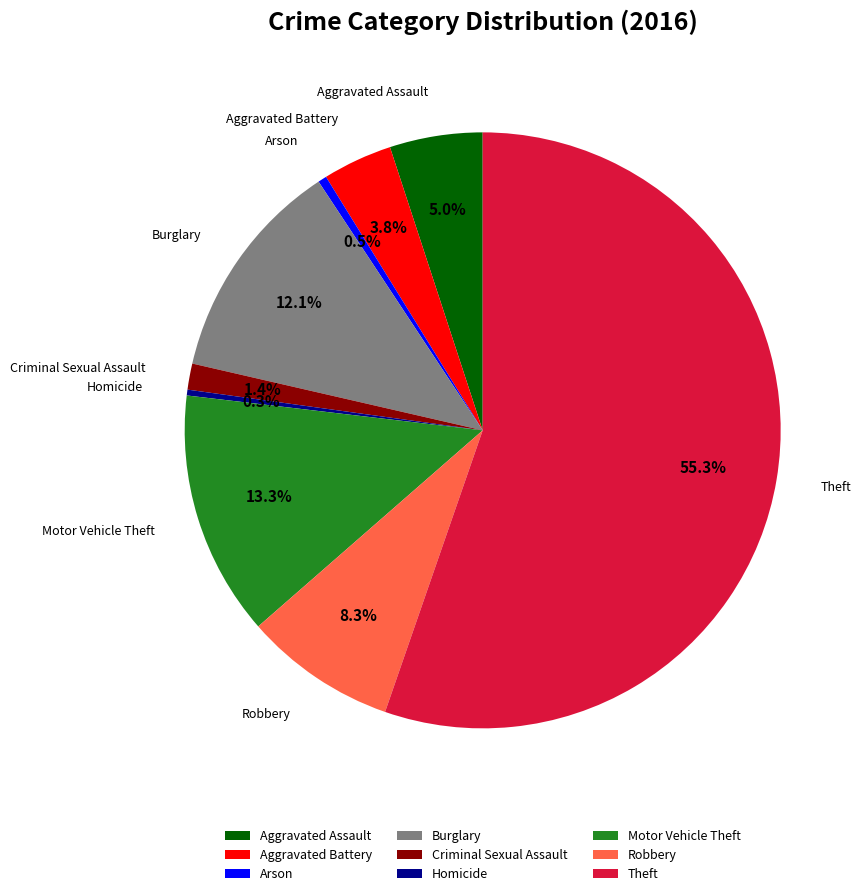

Which has a higher value, Aggravated Assault or Burglary?

Burglary